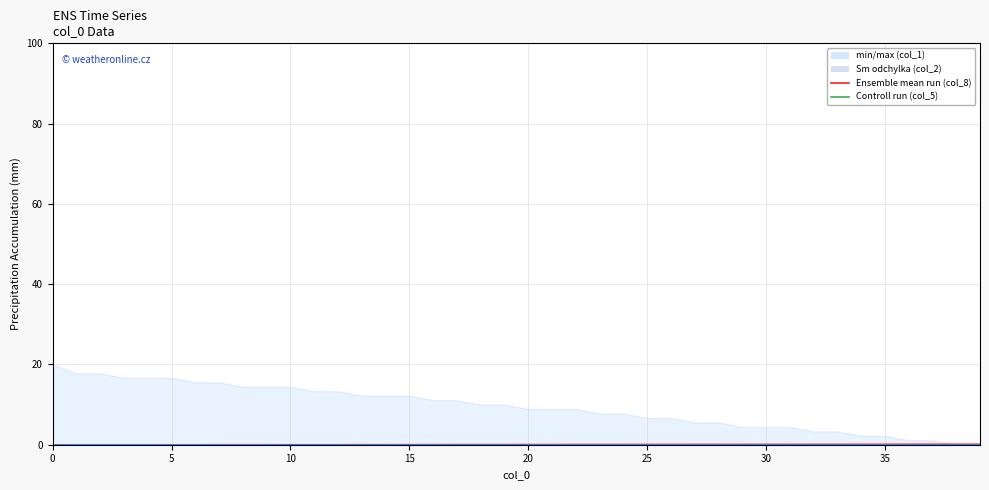

True or false: col_1 has more than 0 interior local peaks.

False